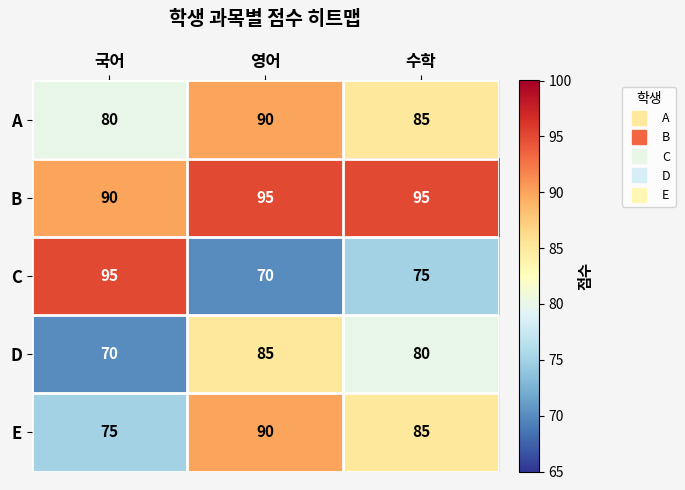

What is the difference between the A values at 국어 and 수학?

5